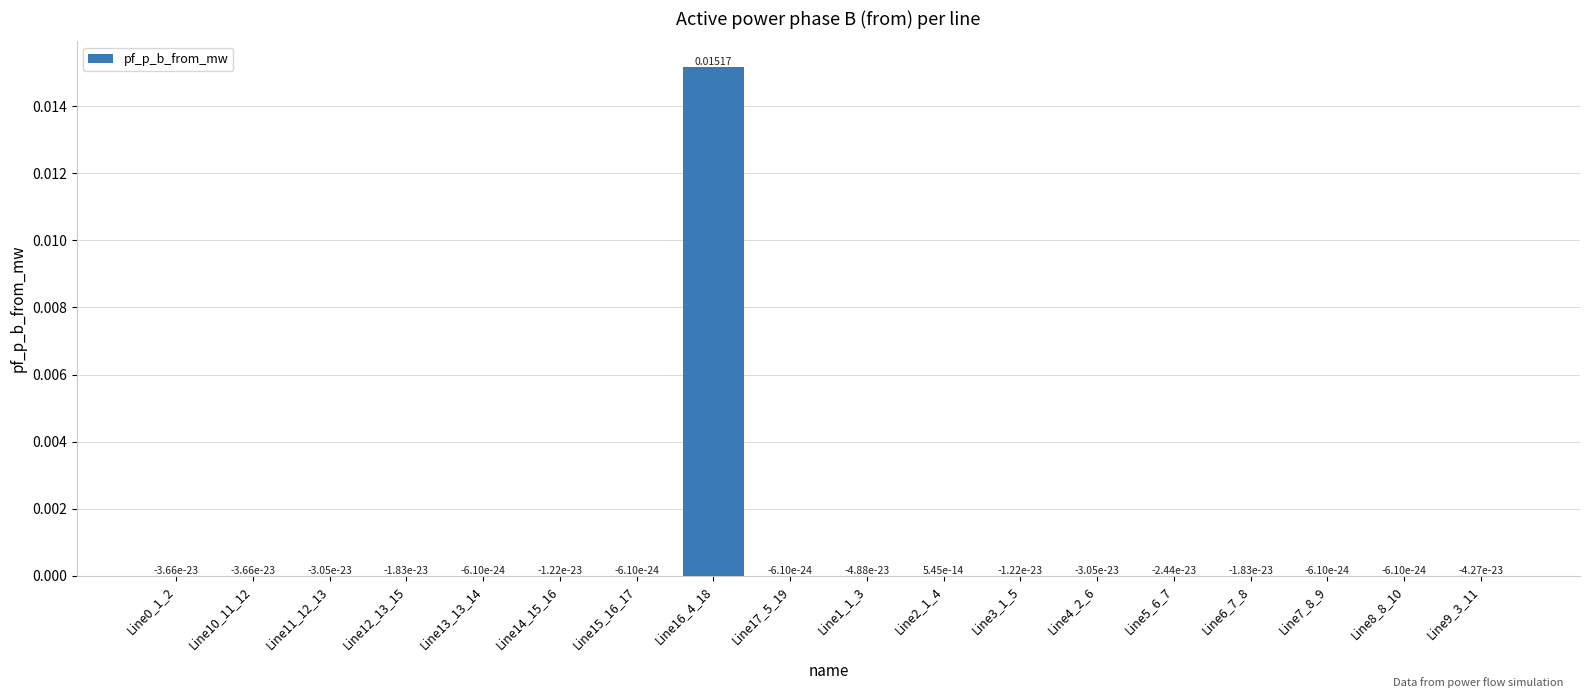

Are the bars grouped side by side (vs. stacked)?

No